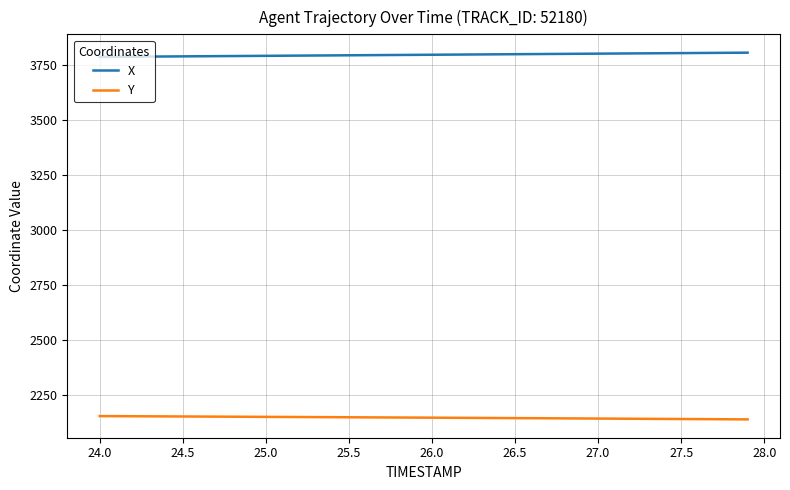

True or false: Y and X intersect in this chart.

False